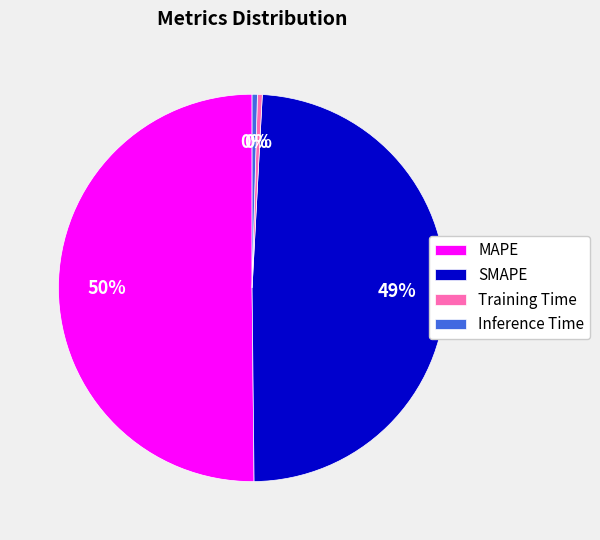

What is the largest slice in the pie chart?

MAPE